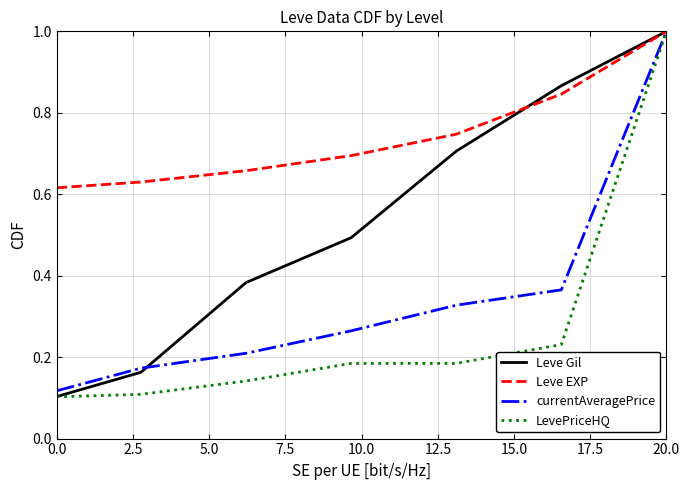

Rank the series by their average value, from lowest to highest.

LevePriceHQ, currentAveragePrice, Leve Gil, Leve EXP